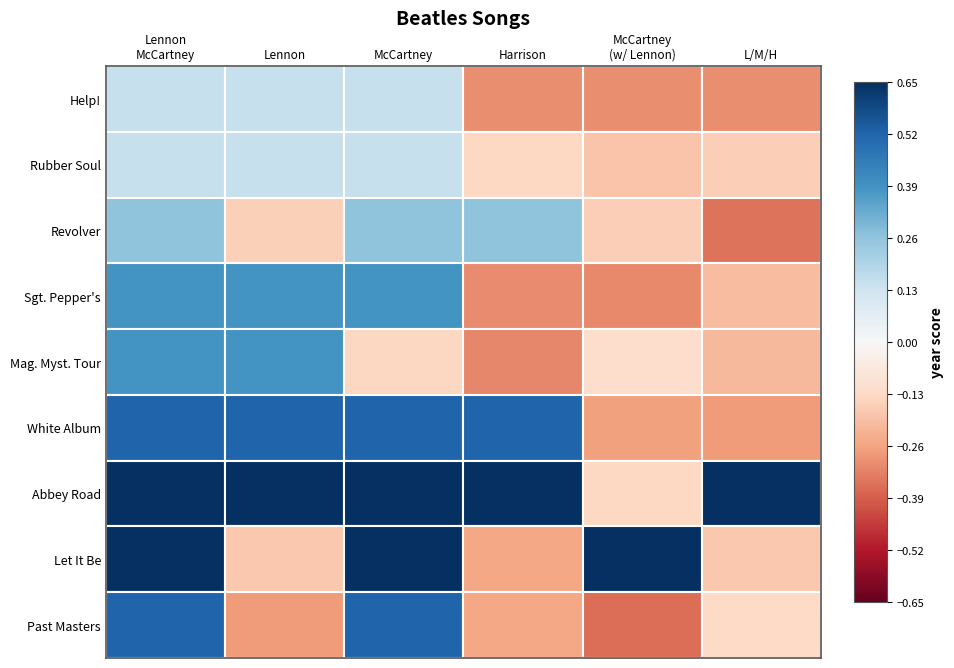

At how many categories does at least one series exceed 0?

6